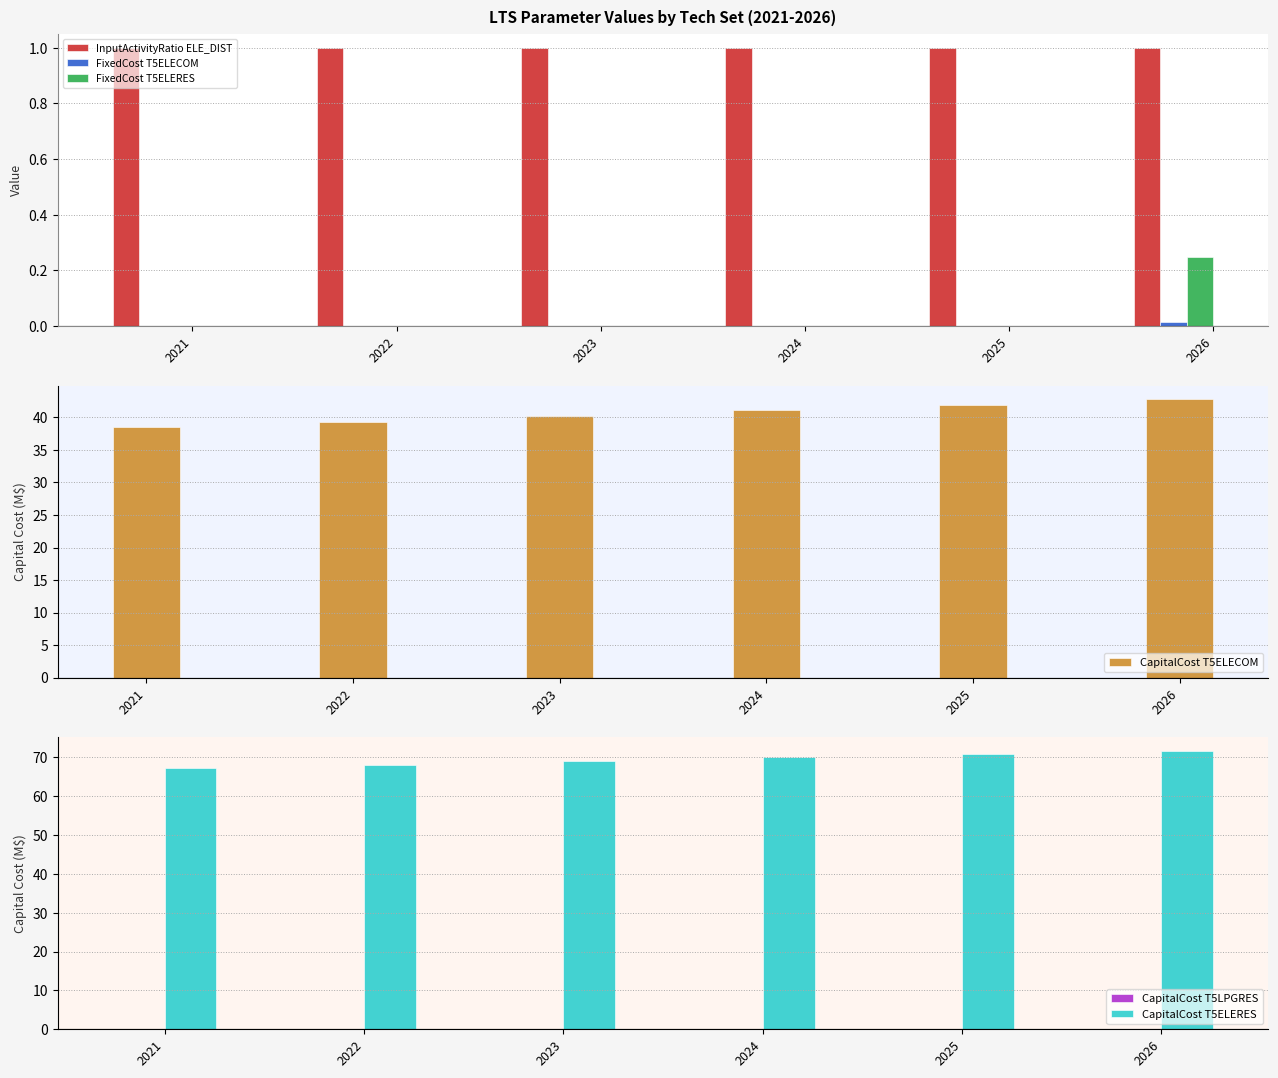

How many bars are there in total?

36